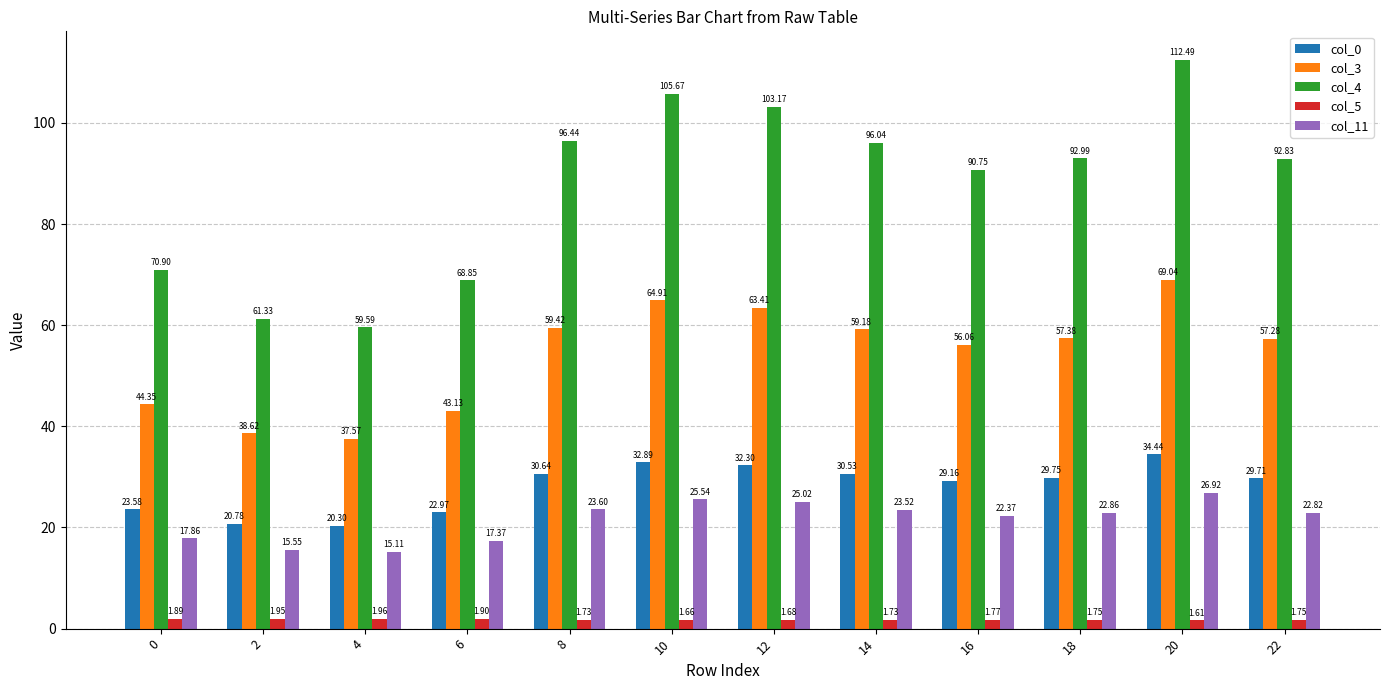

Where does the col_4 series first go above 92?

8